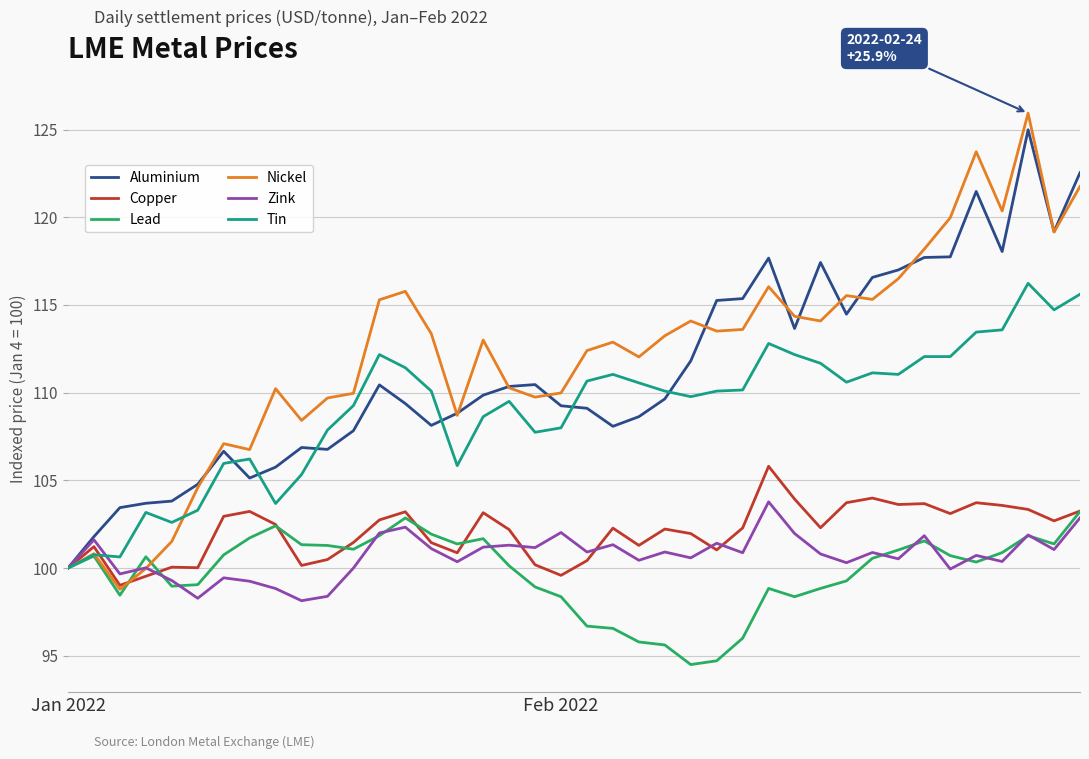

Does the chart have visible grid lines?

Yes